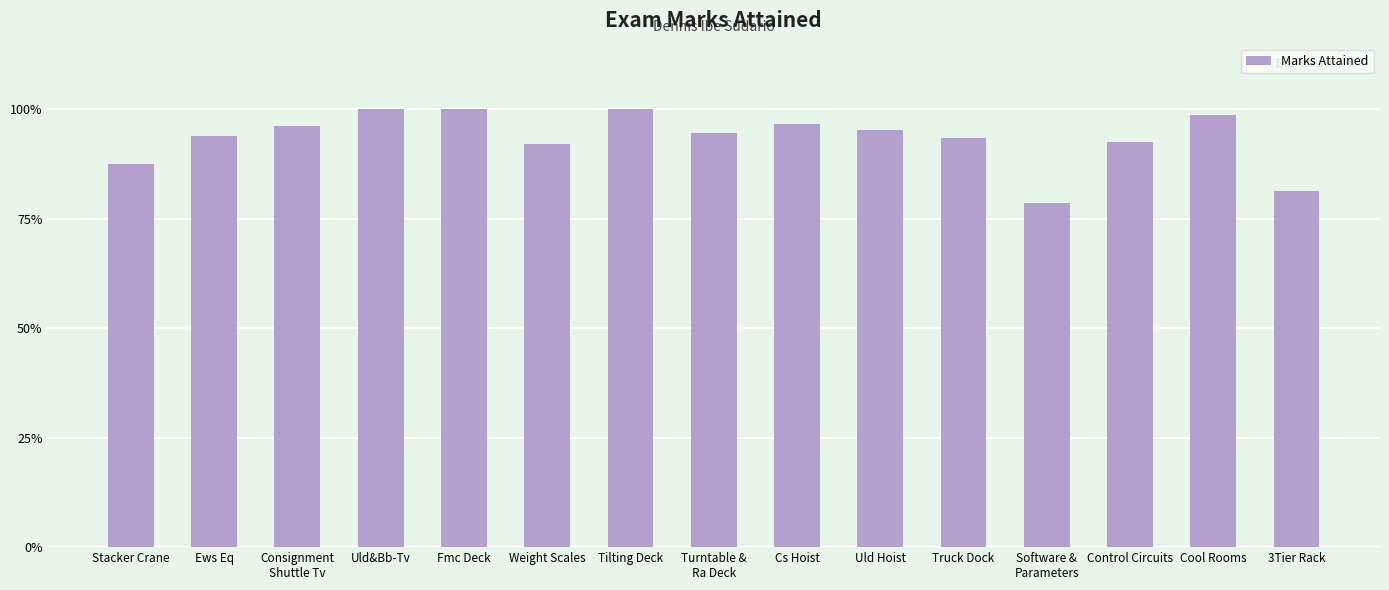

Are the bars horizontal?

No